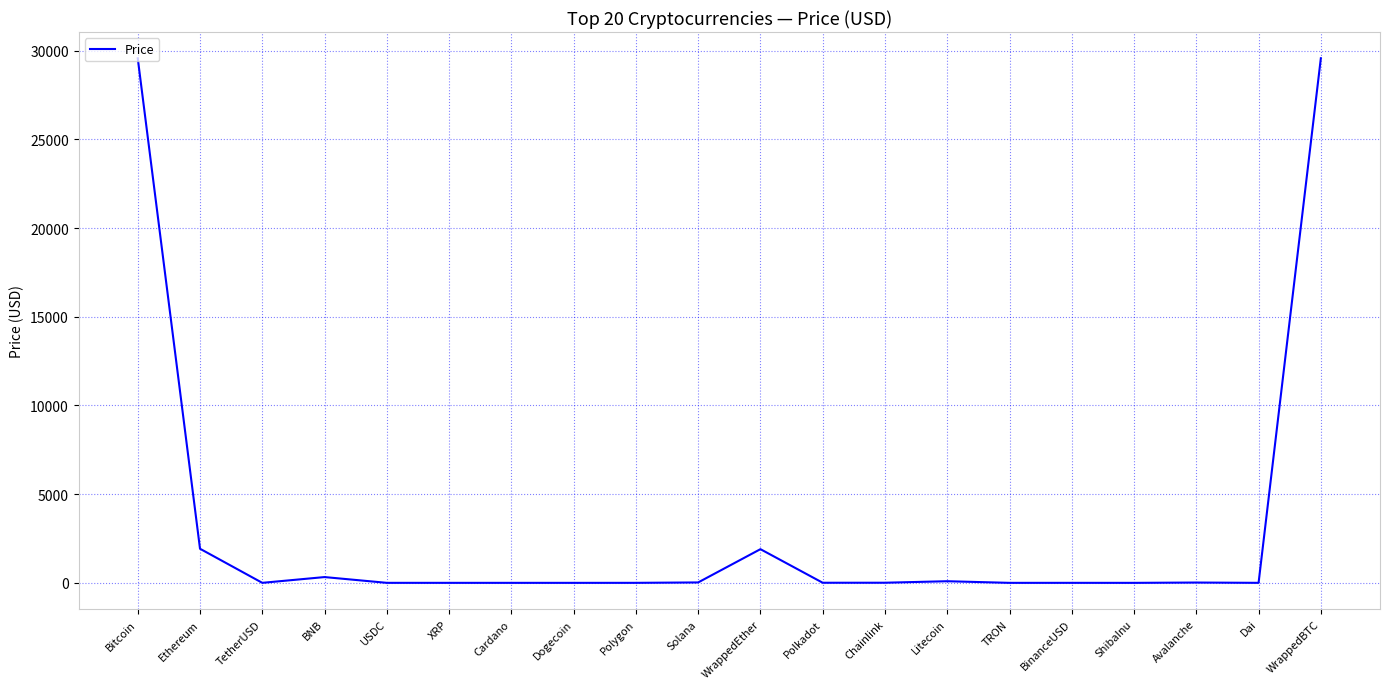

The value at Polkadot is 6.1. True or false?

True